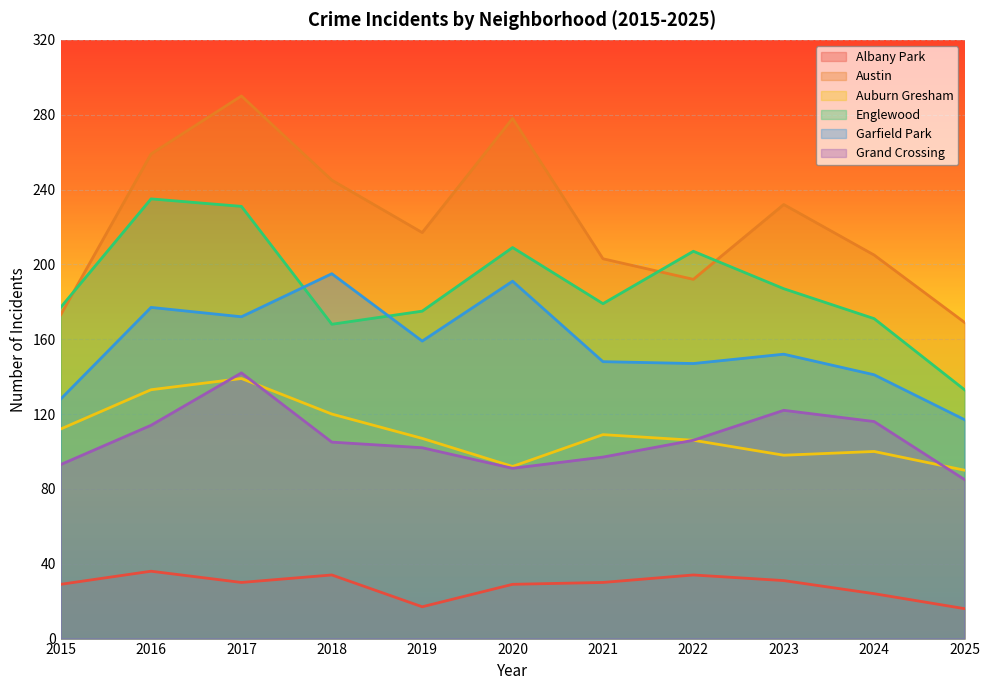

At which label is Garfield Park closest to 156?

2019